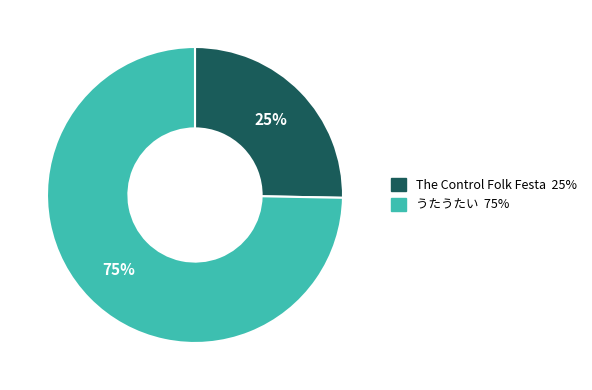

Does any single category account for the majority?

Yes